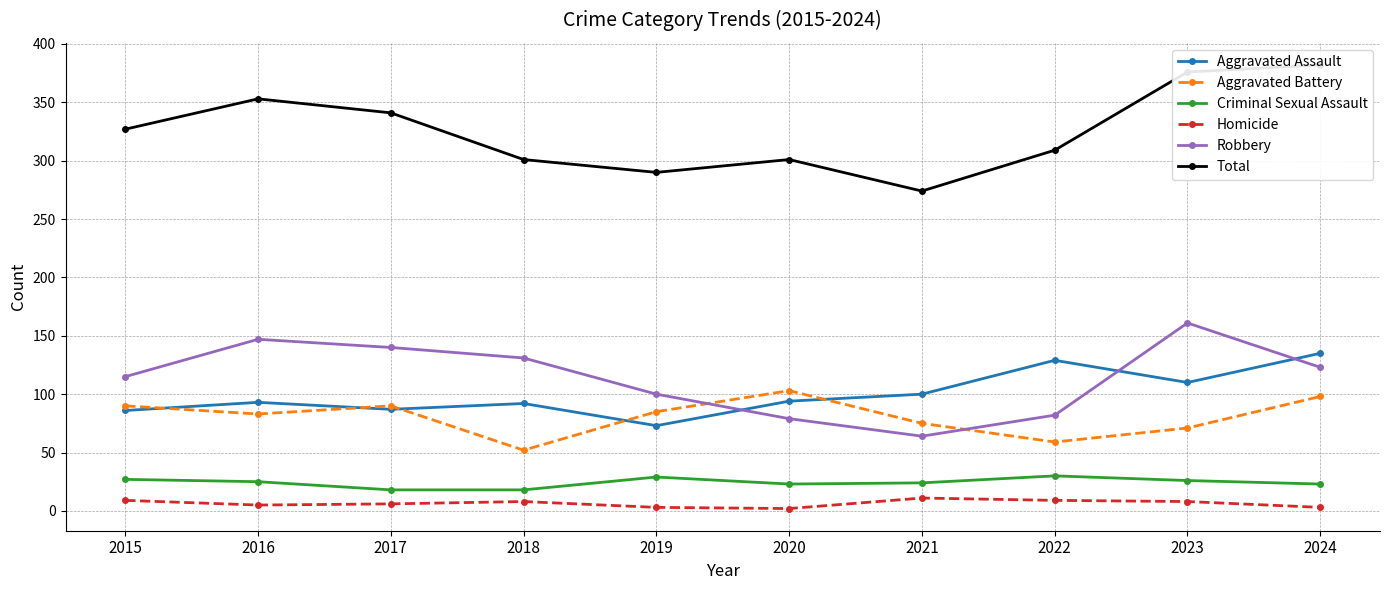

Which series has the largest total across all categories?

Total